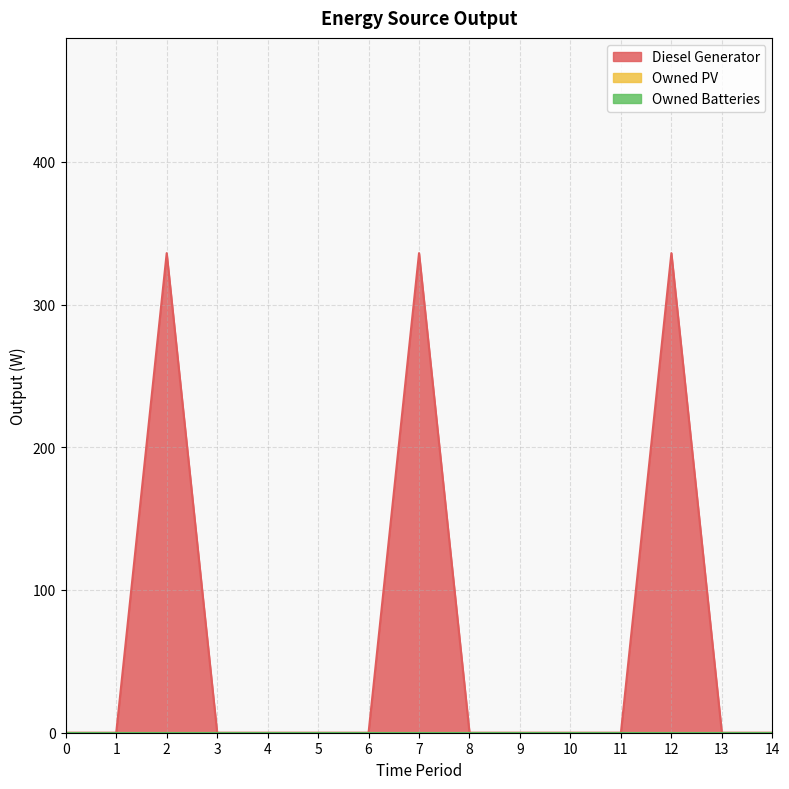

Which series has the widest spread of values?

Diesel Generator